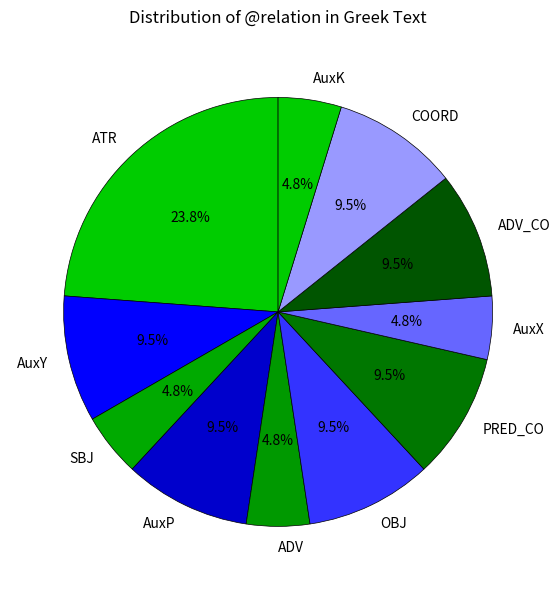

Combined, do AuxY and COORD account for over 50%?

No